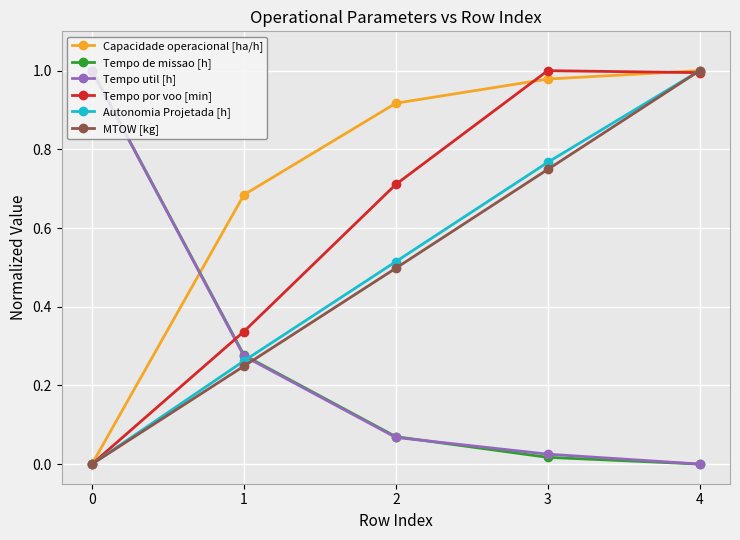

After their last crossing, which series has the higher values: Tempo de missao [h] or MTOW [kg]?

MTOW [kg]